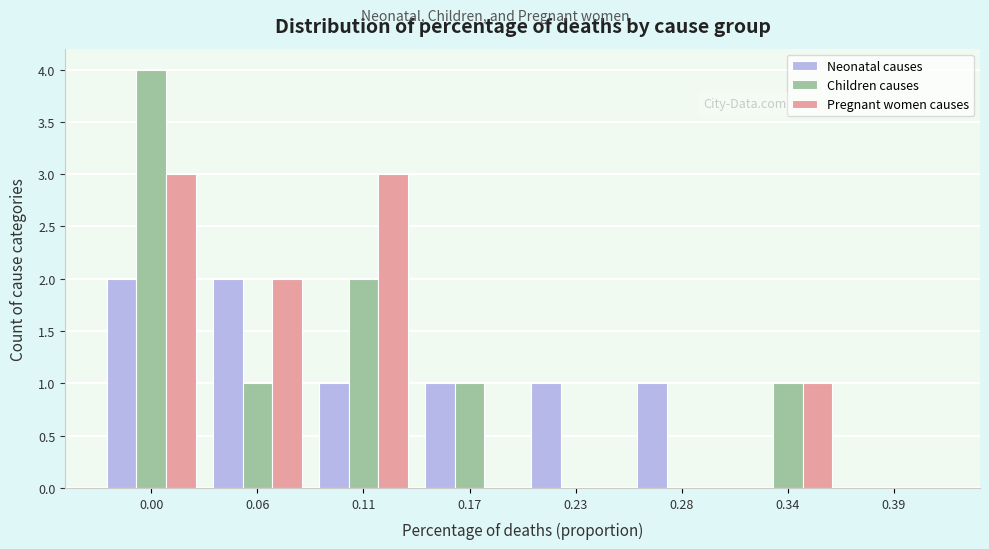

Reading right to left, transcribe all the data shown in this chart.

Neonatal causes: 0.39=0	0.34=0	0.28=1	0.23=1	0.17=1	0.11=1	0.06=2	0.00=2
Children causes: 0.39=0	0.34=1	0.28=0	0.23=0	0.17=1	0.11=2	0.06=1	0.00=4
Pregnant women causes: 0.39=0	0.34=1	0.28=0	0.23=0	0.17=0	0.11=3	0.06=2	0.00=3